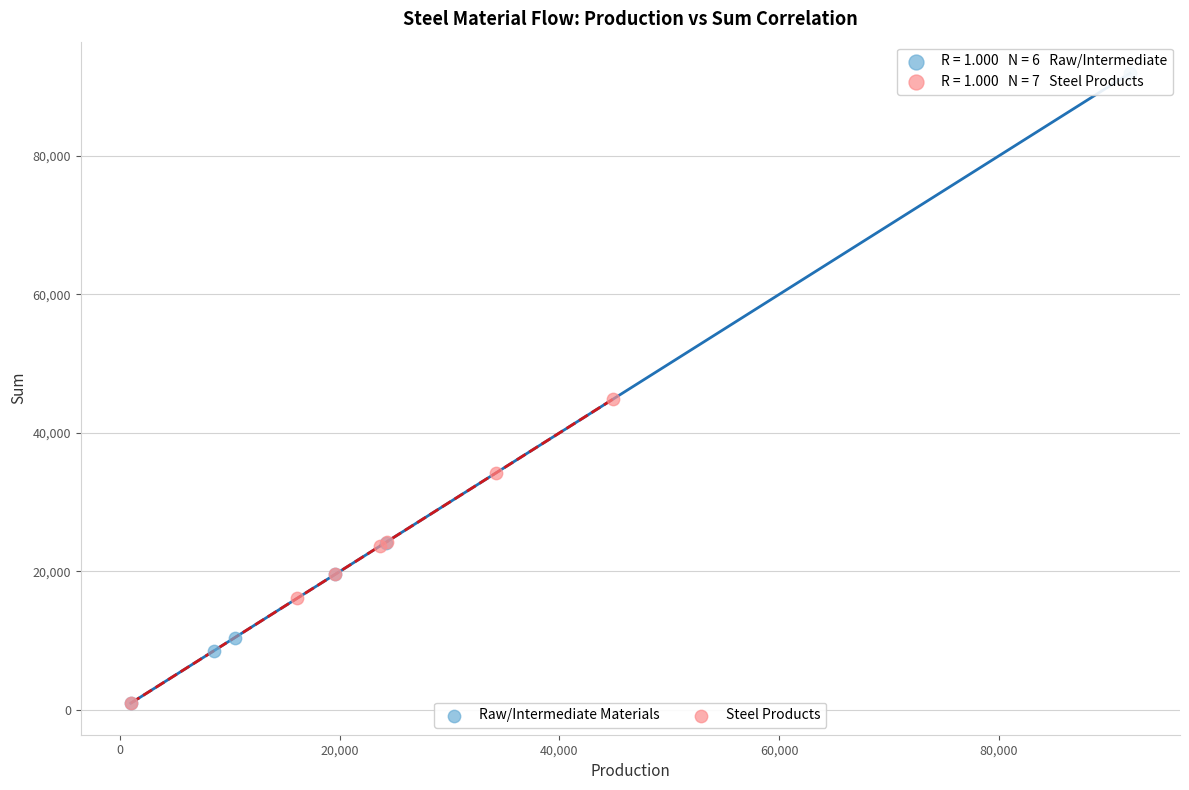

What are all the series names shown in the legend?

Raw/Intermediate Materials, Steel Products